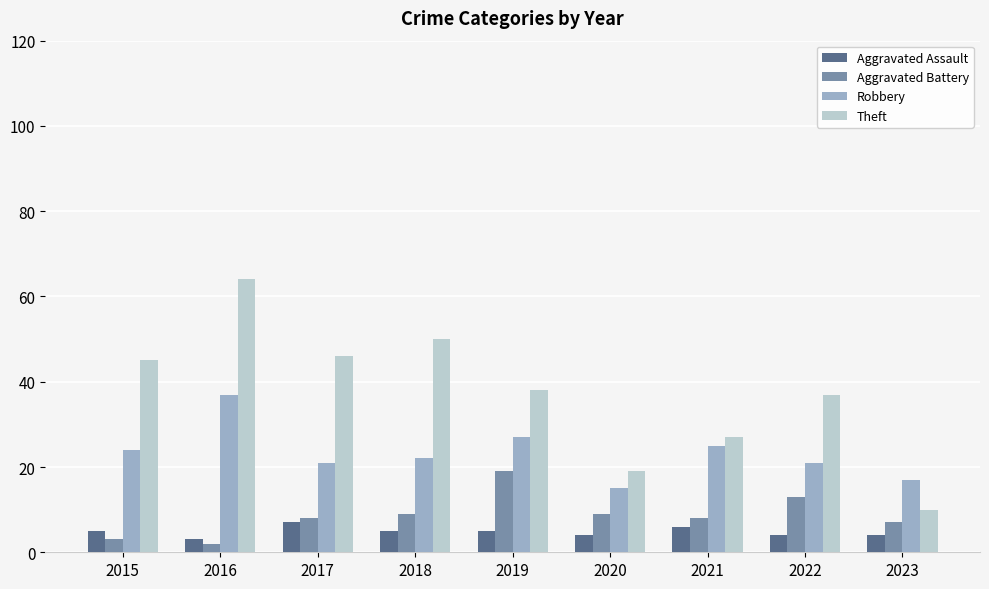

Rank the series at 2022 from highest to lowest value.

Theft, Robbery, Aggravated Battery, Aggravated Assault